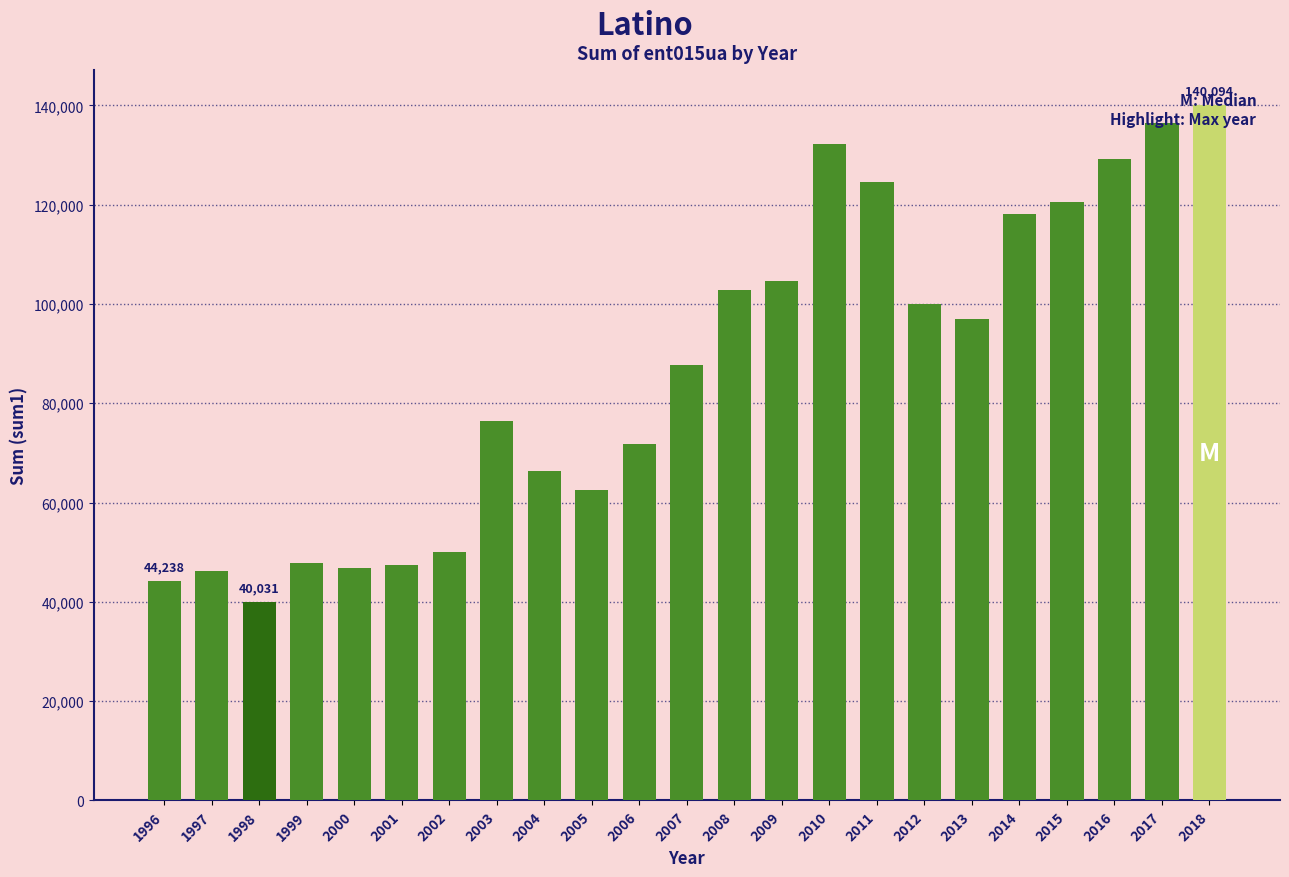

Read the value at 2015.

120612.0